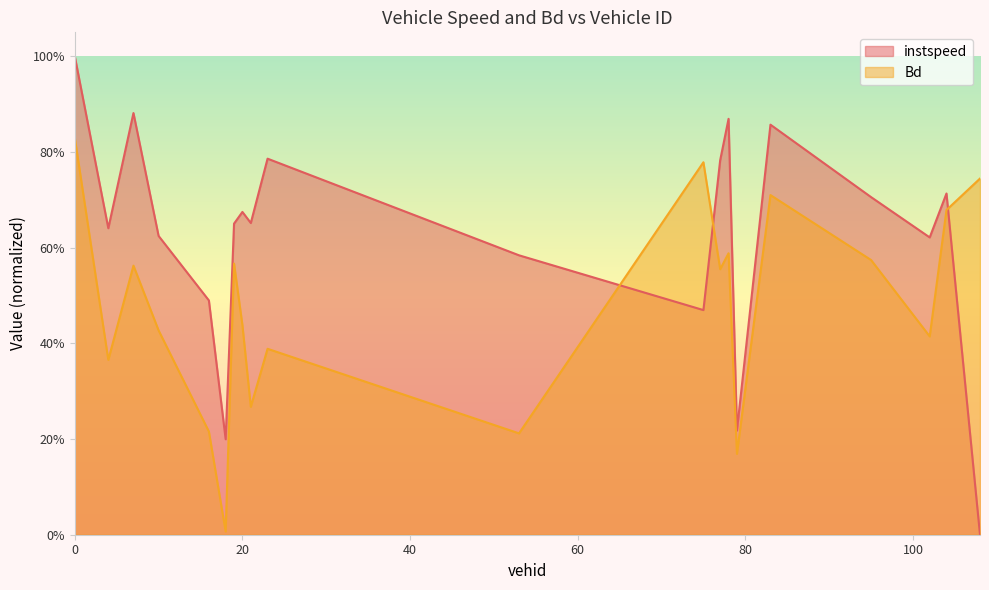

Where is instspeed nearest to the value 0?

108.0